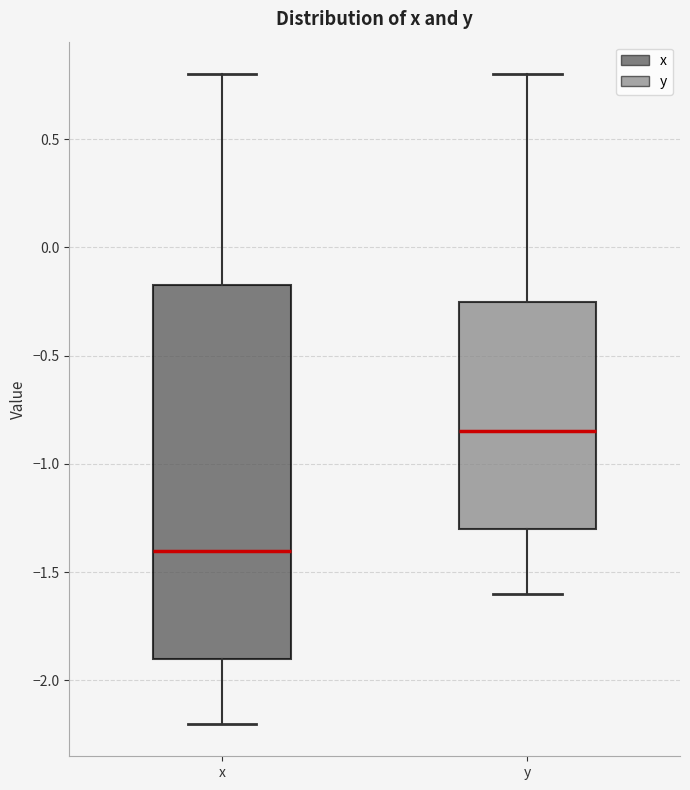

Reading left to right, transcribe this box plot: for each box, give where its median line is, the range the box spans, and where its two whiskers end, as read against the y-axis. The values are not printed on the chart, so give them approximately, as read against the axis.

x: median -1.40, box -1.90 to -0.15, whiskers -2.20 to 0.80
y: median -0.85, box -1.30 to -0.25, whiskers -1.60 to 0.80